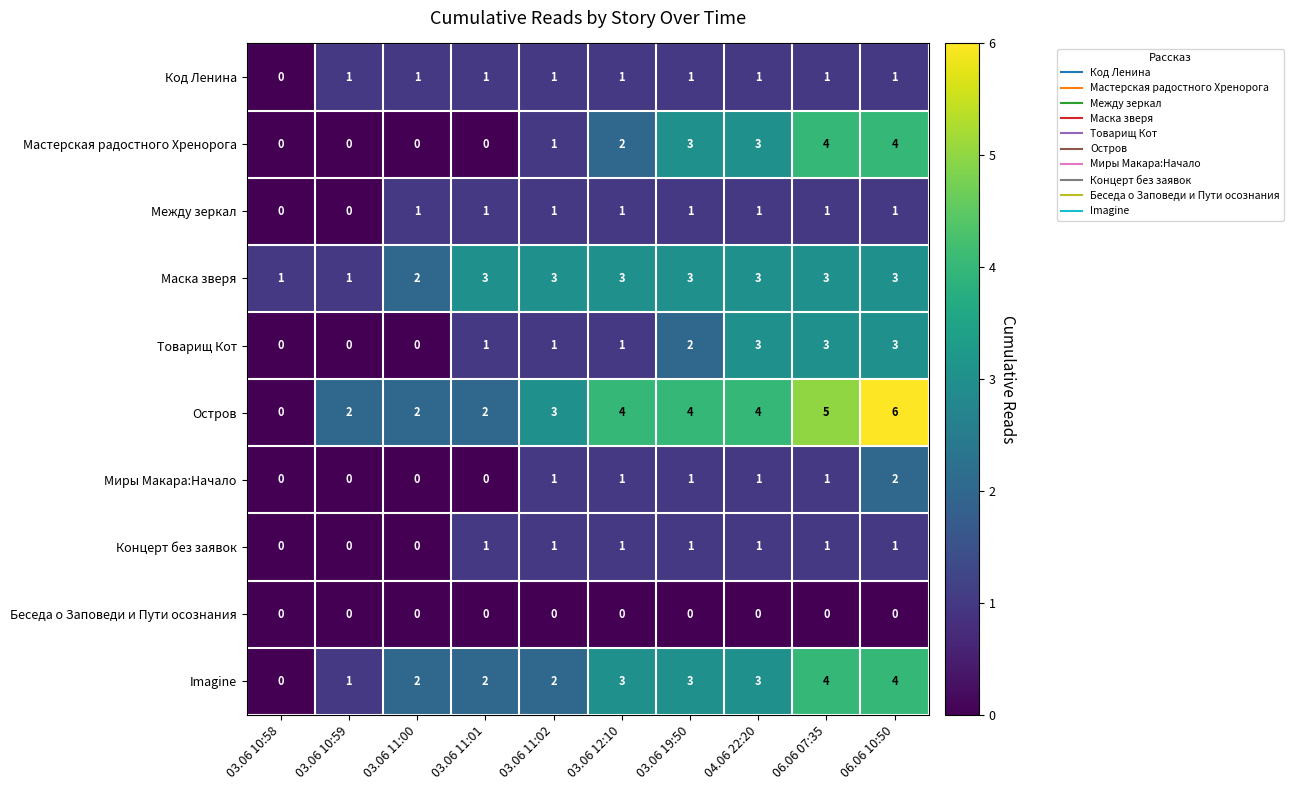

At which category does the chart reach its peak across all series?

06.06 10:50